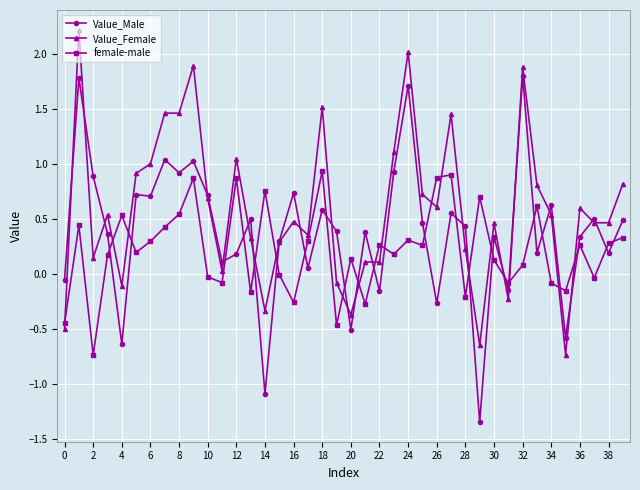

List the series in order of their overall mean, lowest first.

female-male, Value_Male, Value_Female